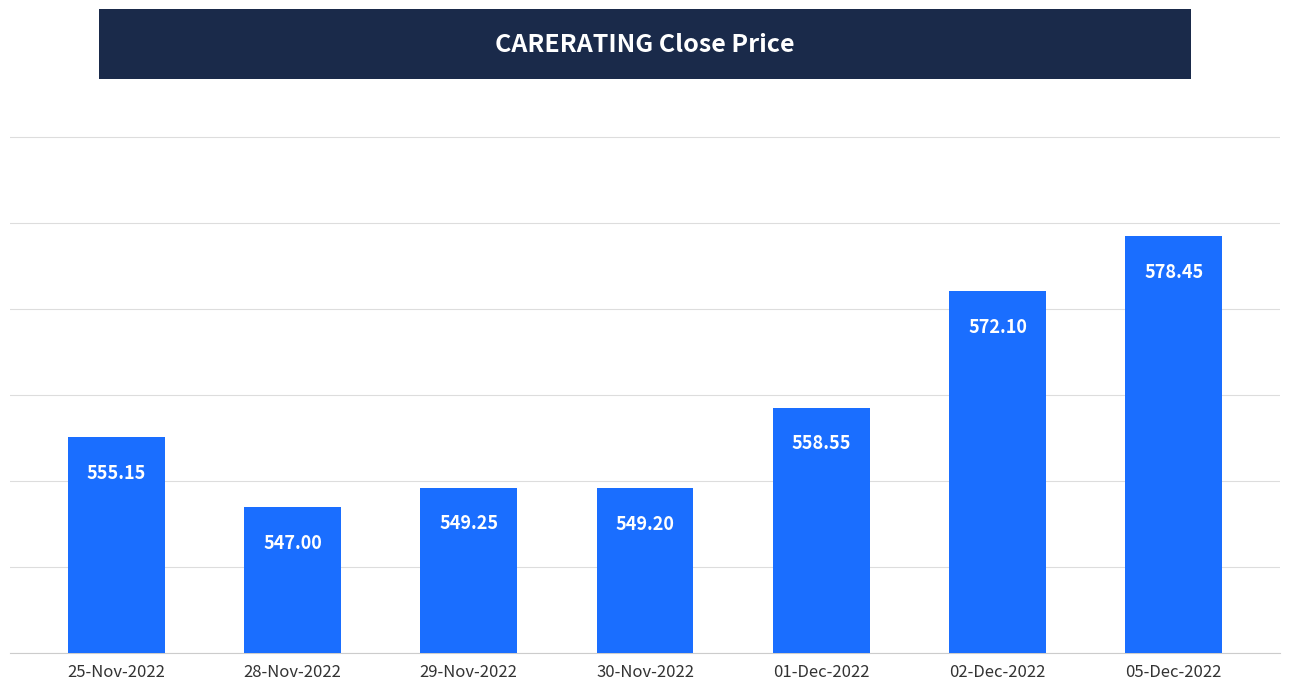

Which has a higher value, 28-Nov-2022 or 05-Dec-2022?

05-Dec-2022